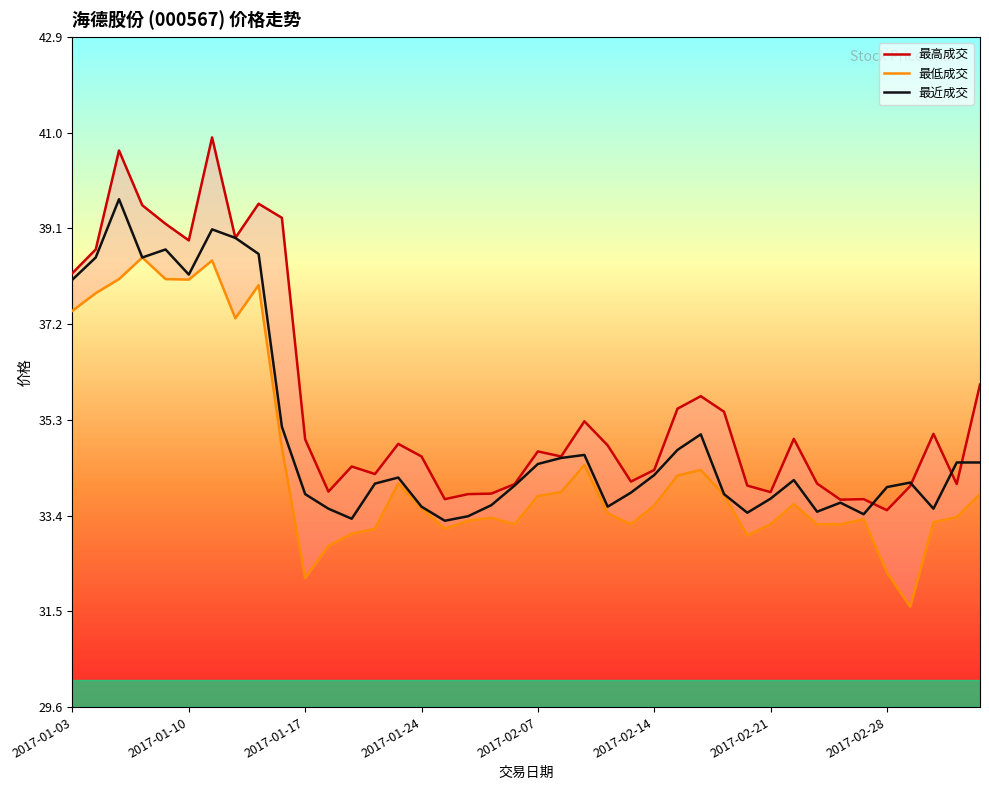

In 最近成交, how many points are lower than both neighbors (excluding endpoints)?

9